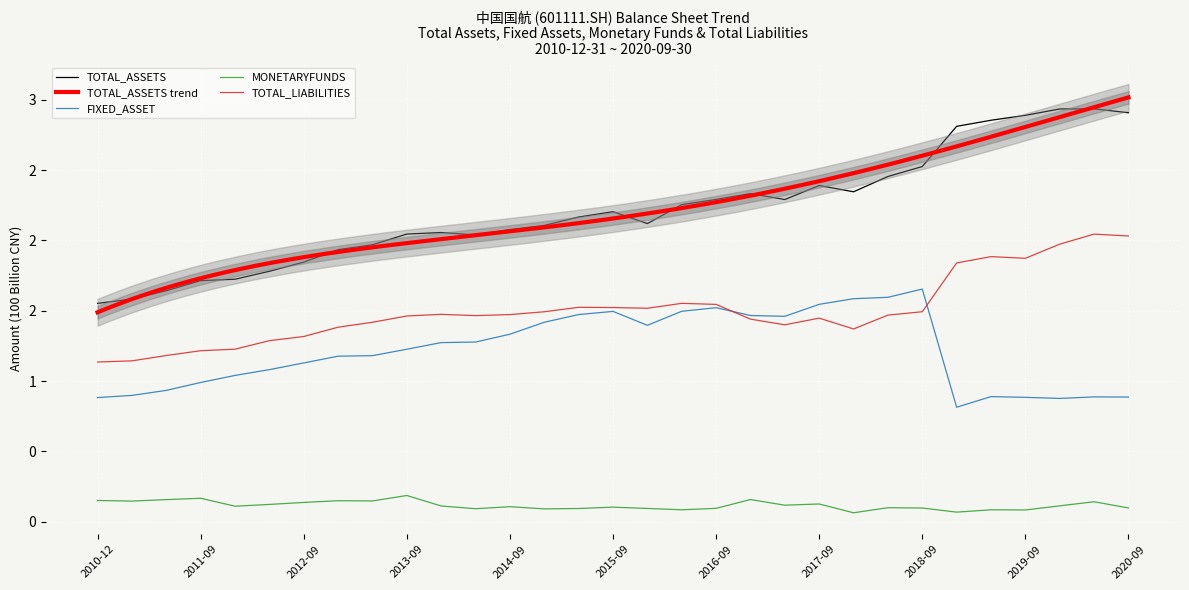

What position from the right is 2015-09?

16